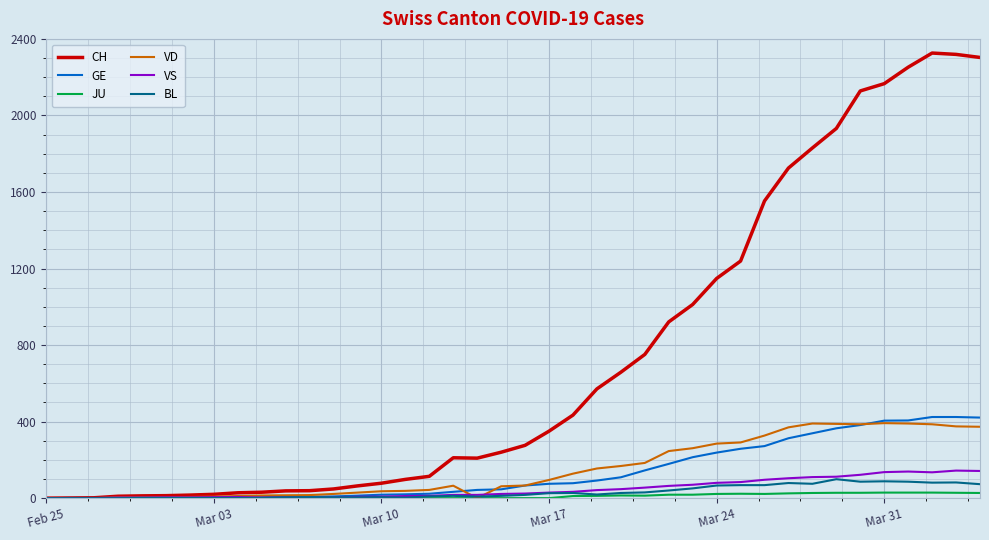

Which series has the largest range (max minus min)?

CH